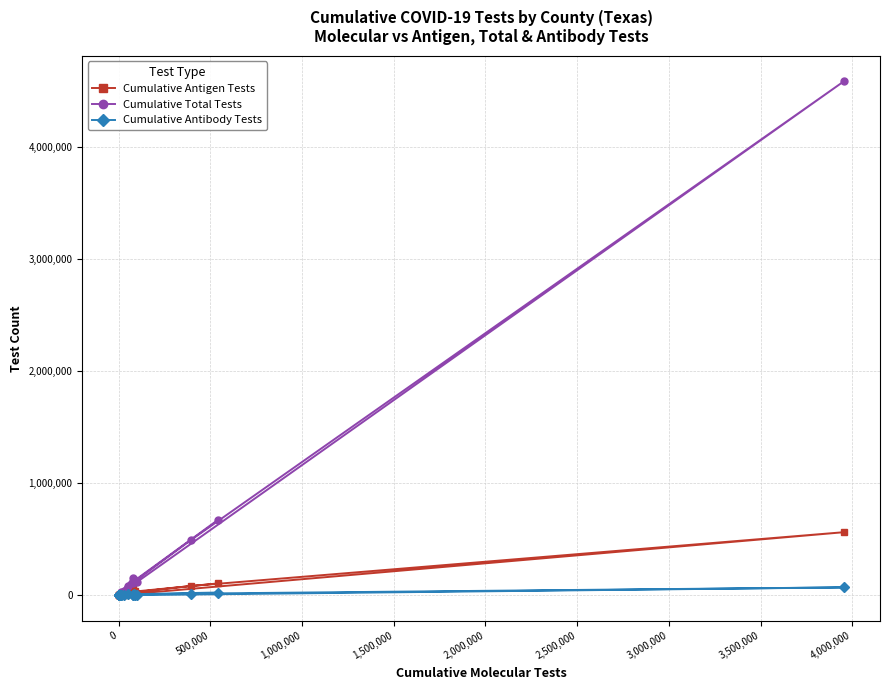

Rank the series by their maximum value, from lowest to highest.

Cumulative Antibody Tests, Cumulative Antigen Tests, Cumulative Total Tests